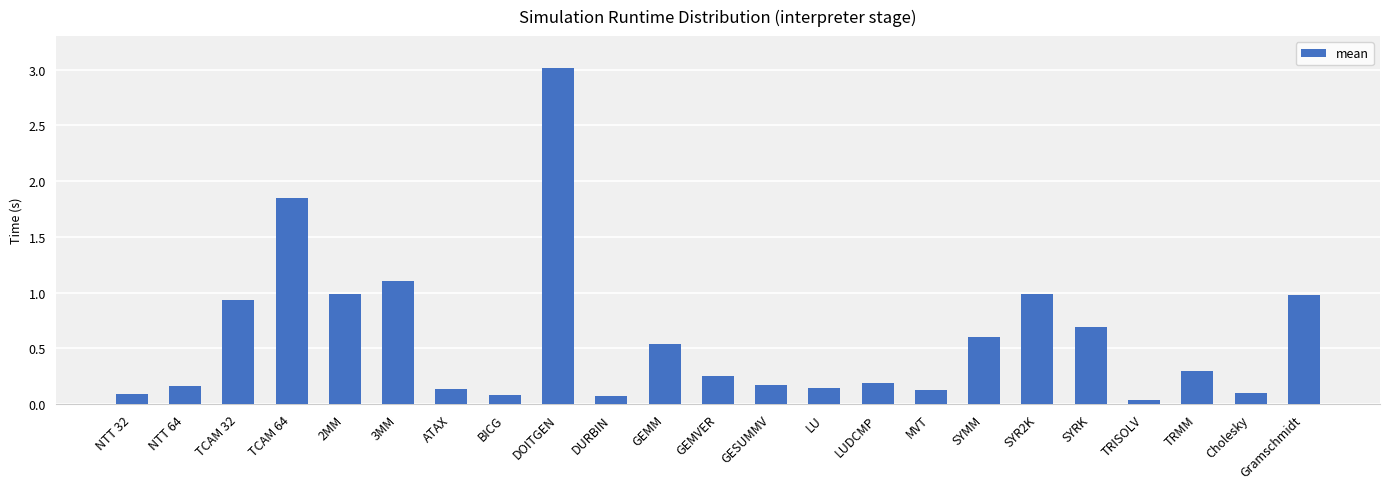

Read the value at Gramschmidt.

1.0